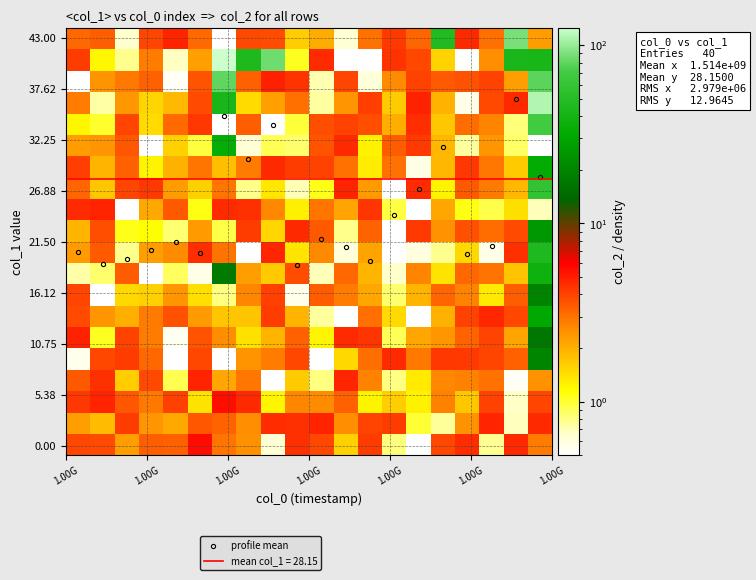

What is the value of the profile mean point at the 20th from the left?

28.3